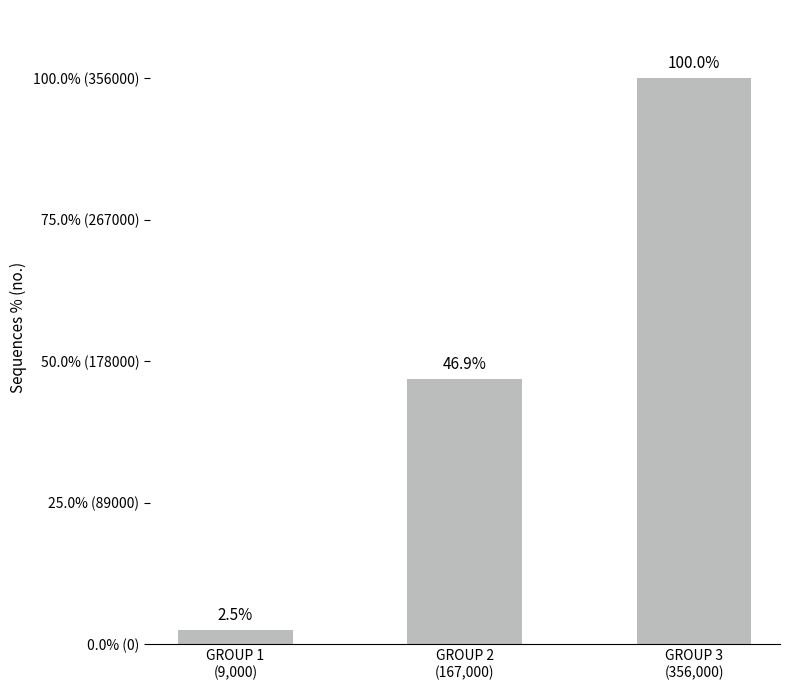

What value does the data have at GROUP 1
(9,000), to the nearest 50?

9000